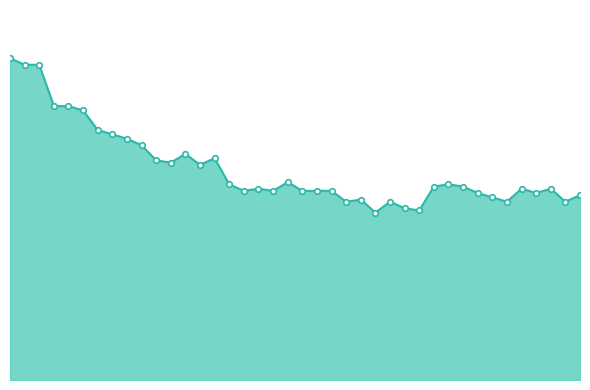

Does the chart have visible grid lines?

No